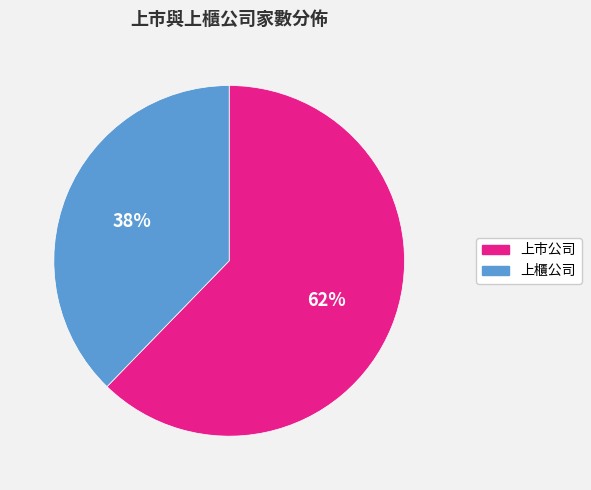

Is there any slice that represents more than half of the pie?

Yes